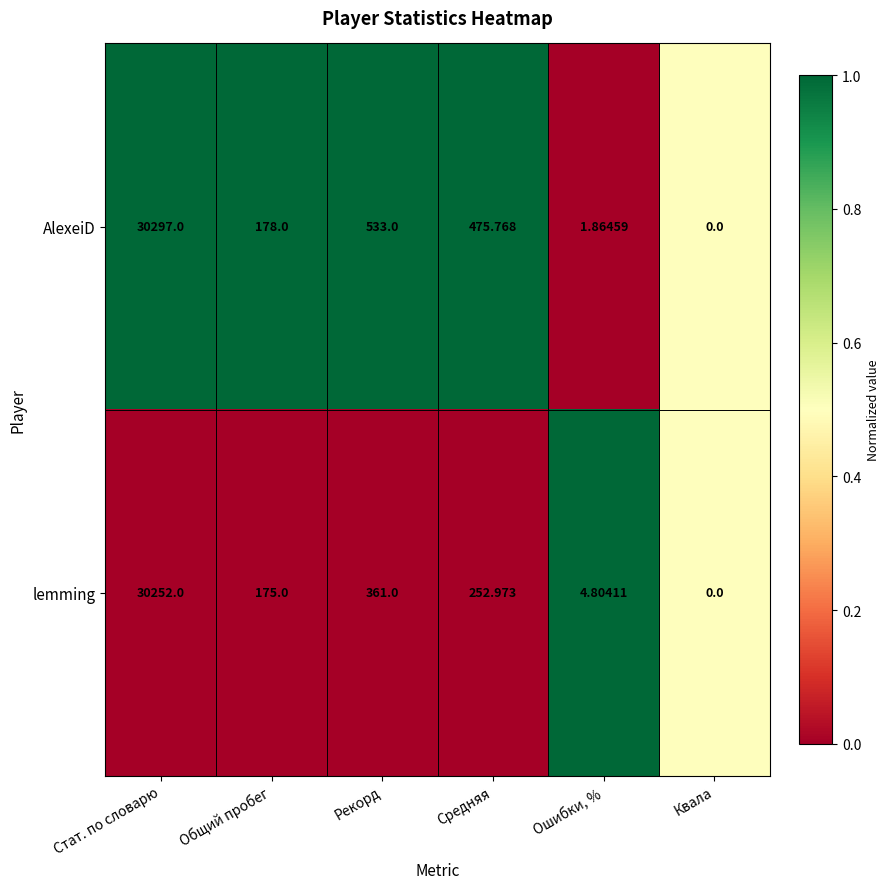

Where does the lemming series first go above 252?

Стат. по словарю